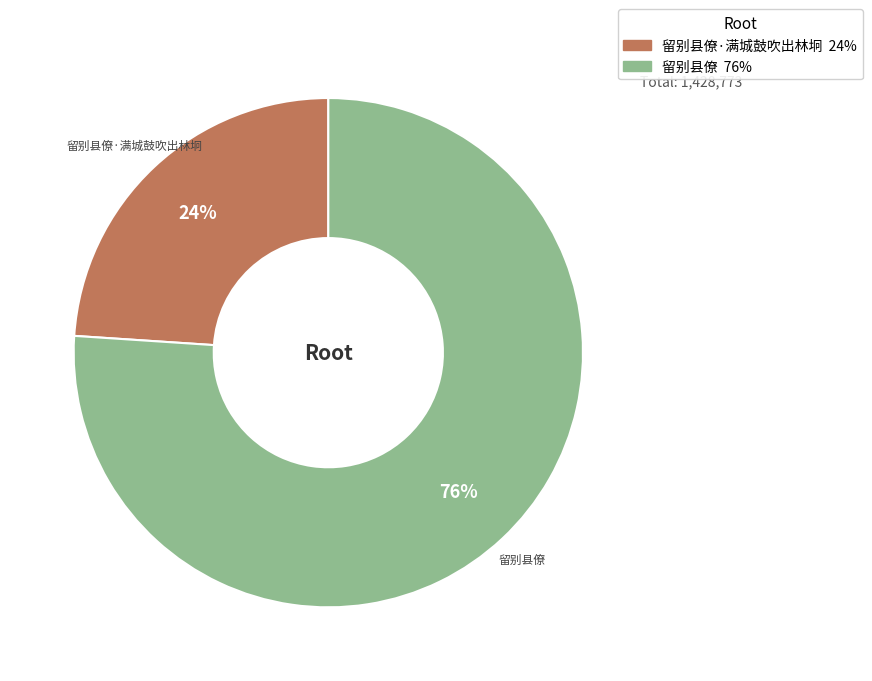

To the nearest percent, what is the average slice percentage?

50%